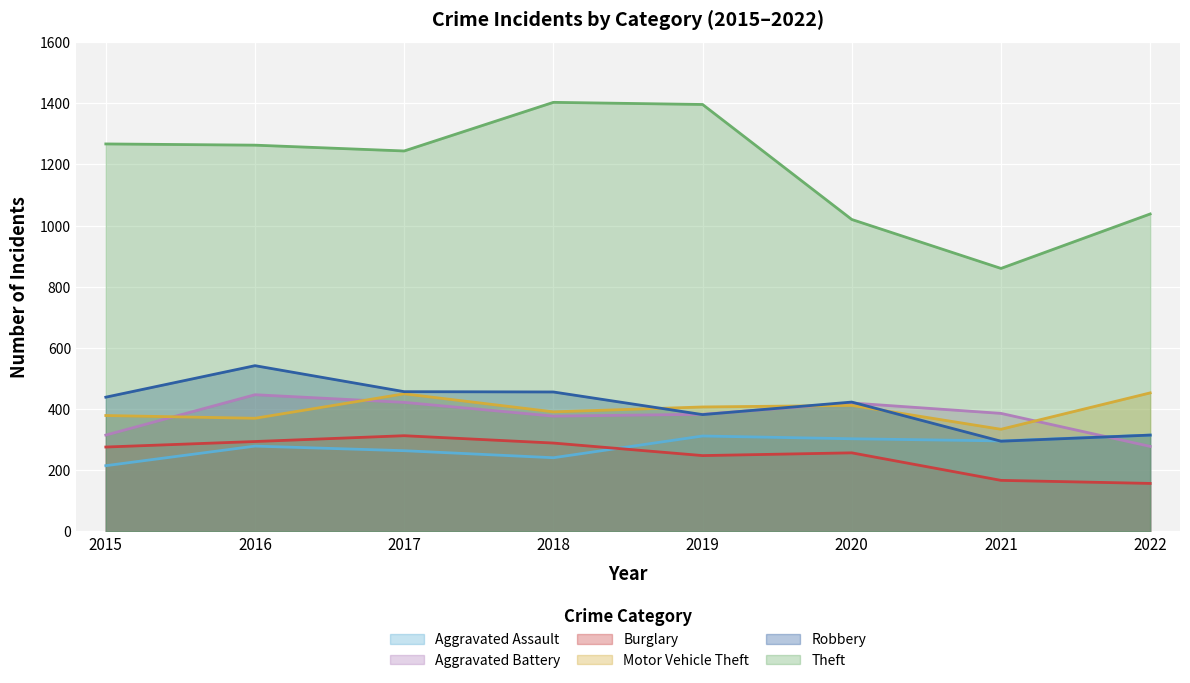

What is the difference between the maximum and minimum values in the Theft series?

543